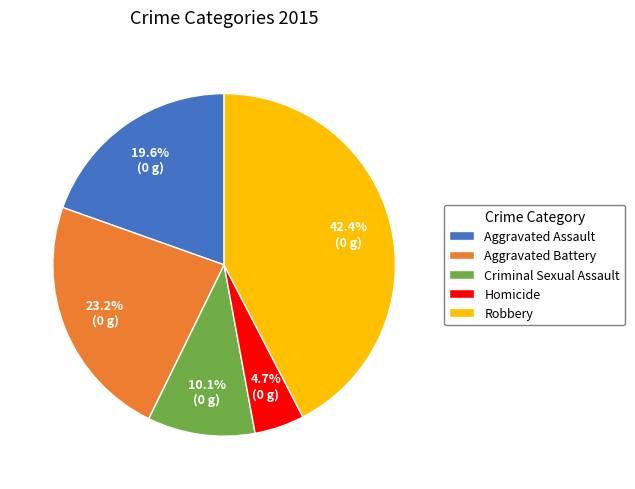

Do Criminal Sexual Assault and Robbery together represent more than half of the pie?

Yes